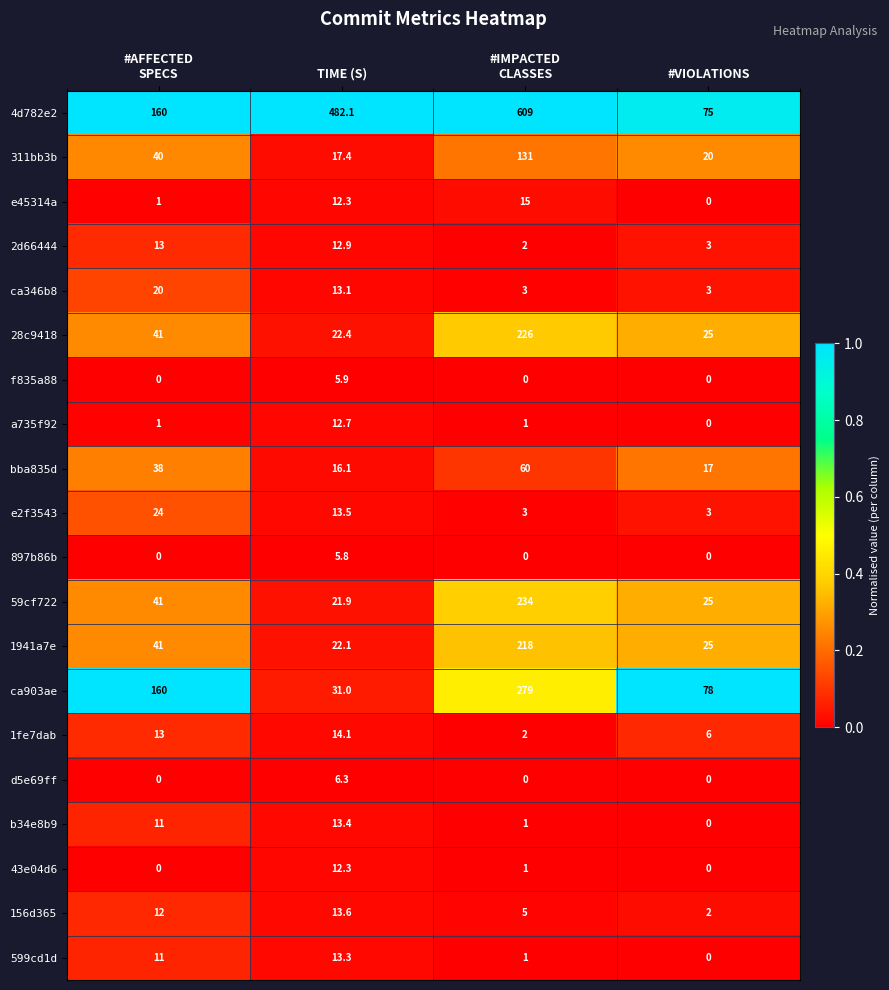

Which series changed the most between #AFFECTED
SPECS and #IMPACTED
CLASSES?

4d782e2